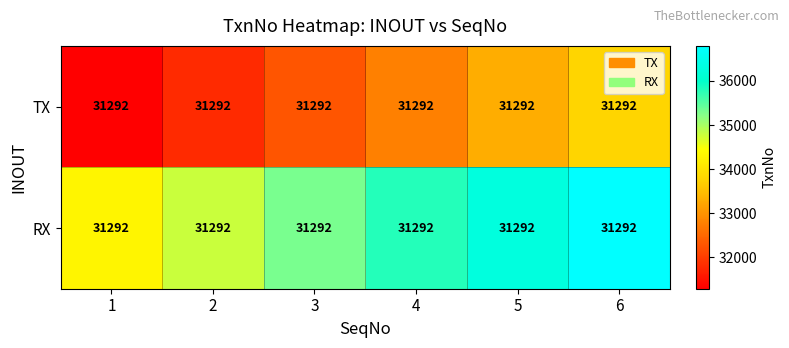

The TX series shows 31792 at 2. True or false?

True